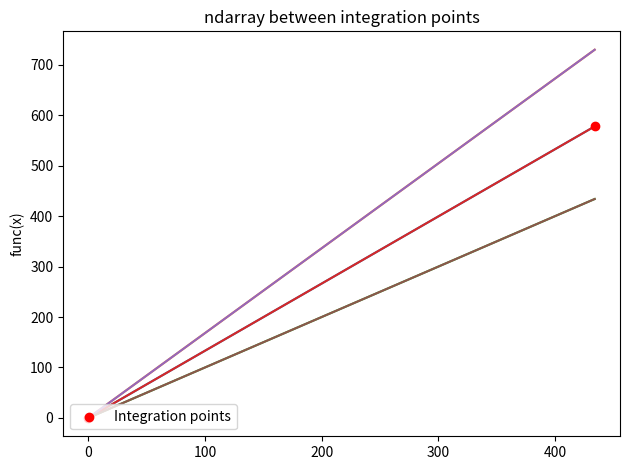

At which category is the sum across all series the highest?

434